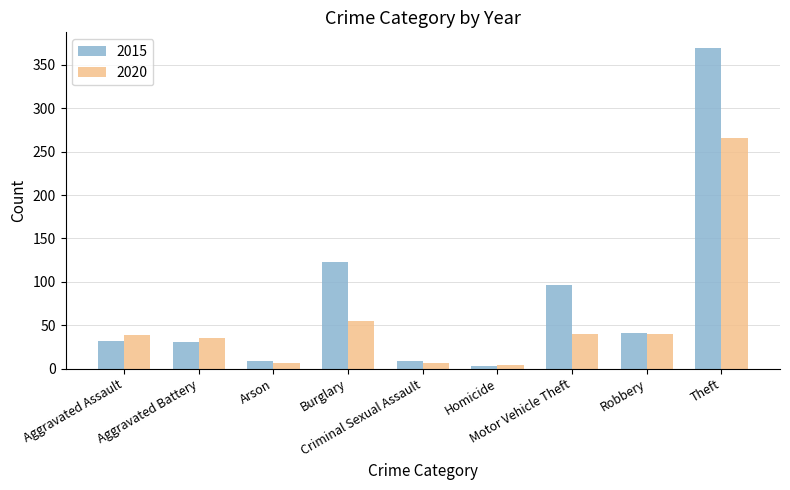

Count the number of categories in the chart.

9